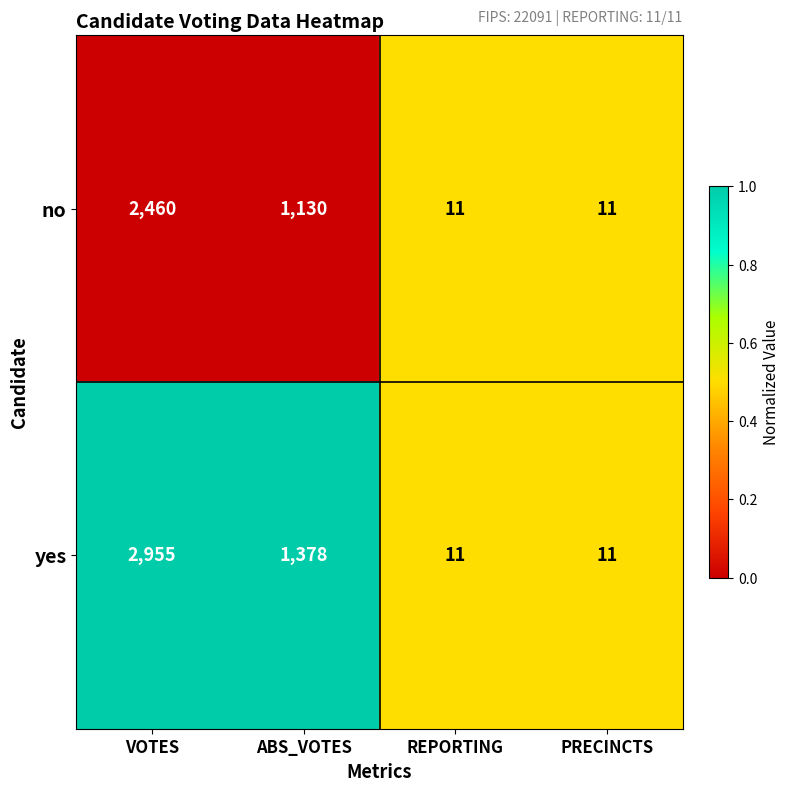

List the series in order of their overall mean, lowest first.

no, yes